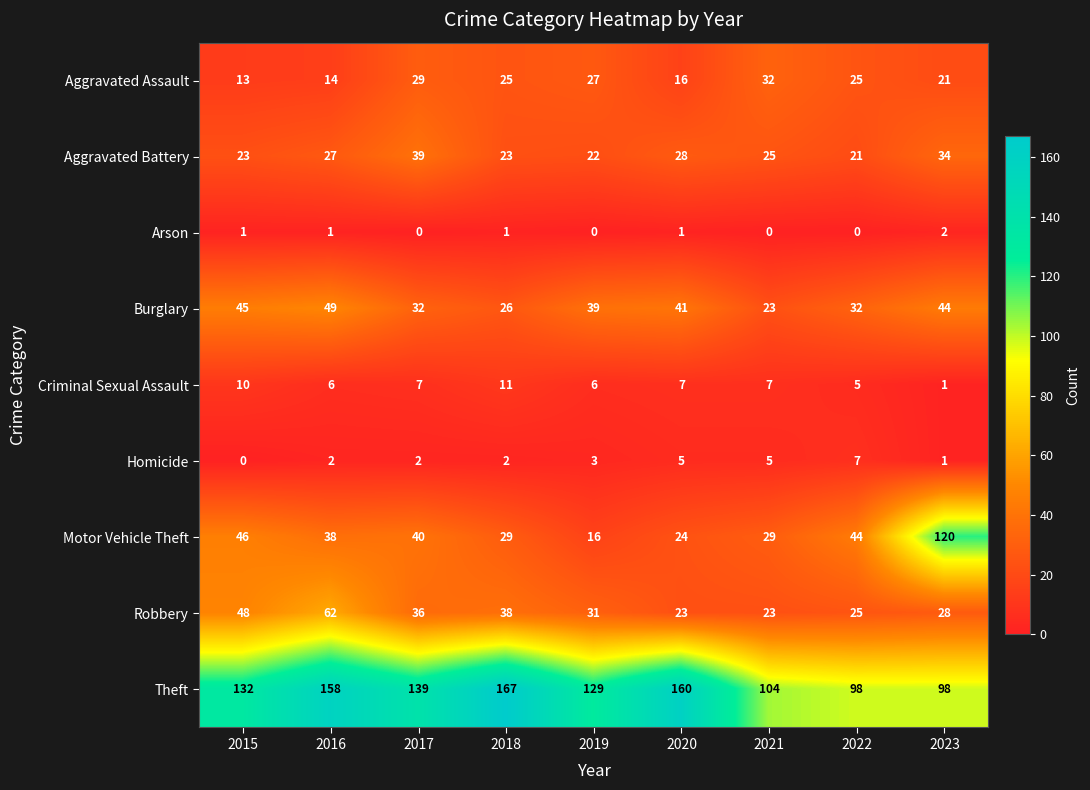

True or false: Robbery has a value of 25 at 2022.

True